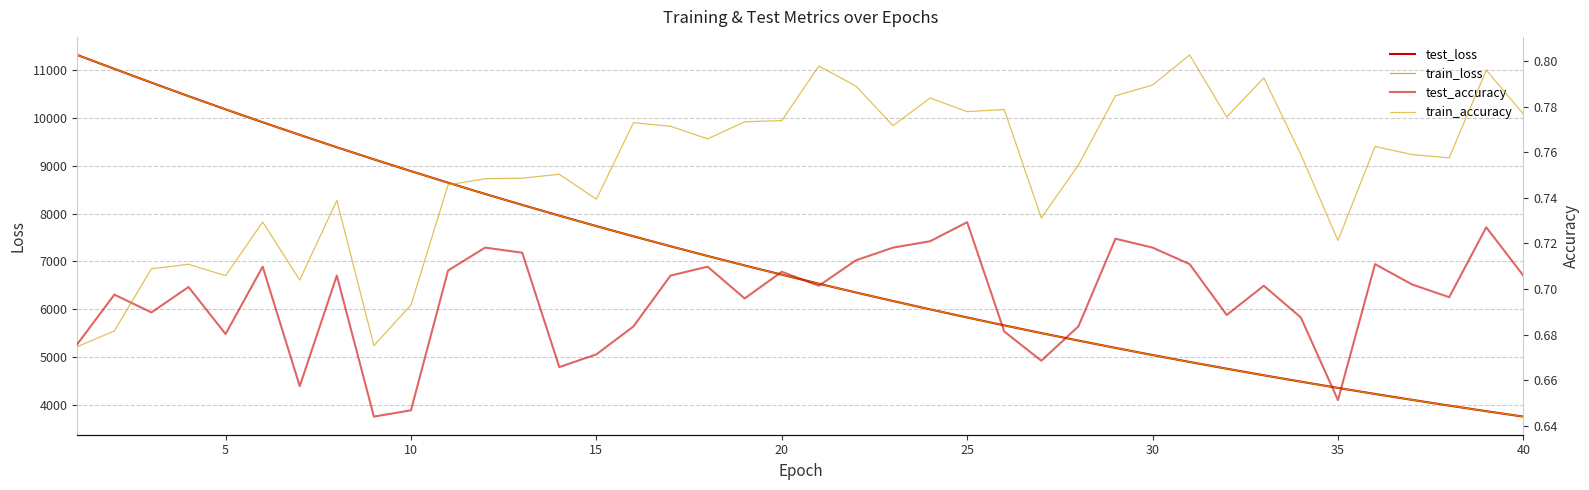

What is the difference between the maximum and second lowest values in the test_loss series?

7450.3